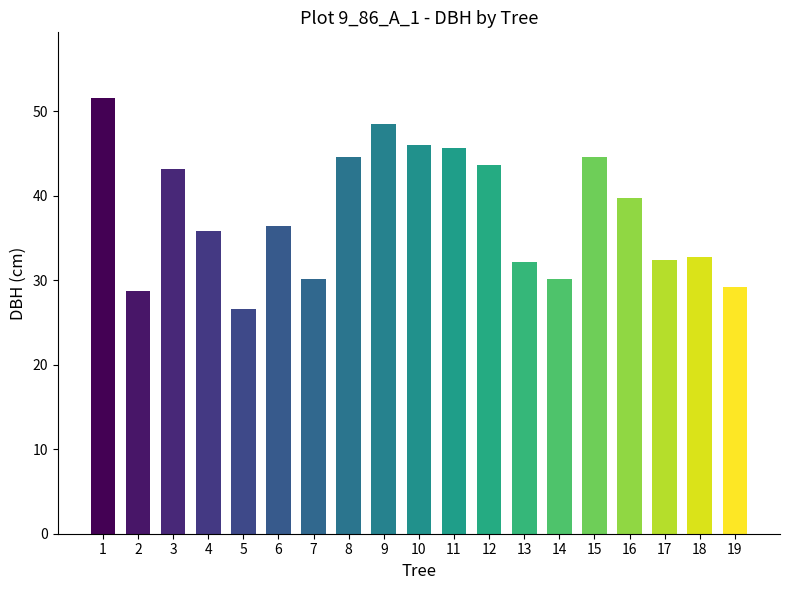

True or false: the data shows 17.1 at 5.

False